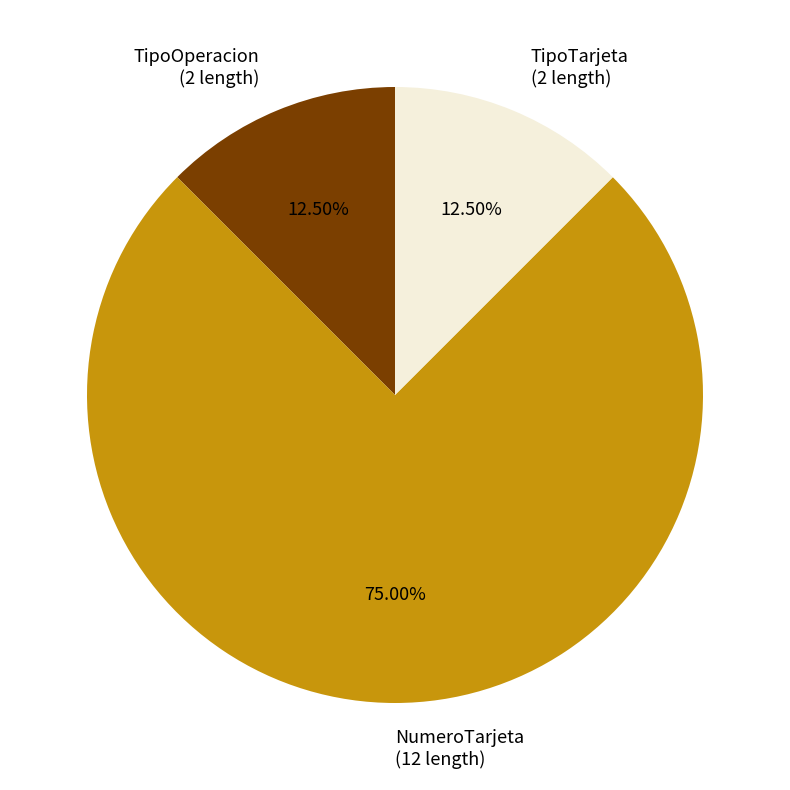

Do TipoOperacion and NumeroTarjeta together represent more than half of the pie?

Yes